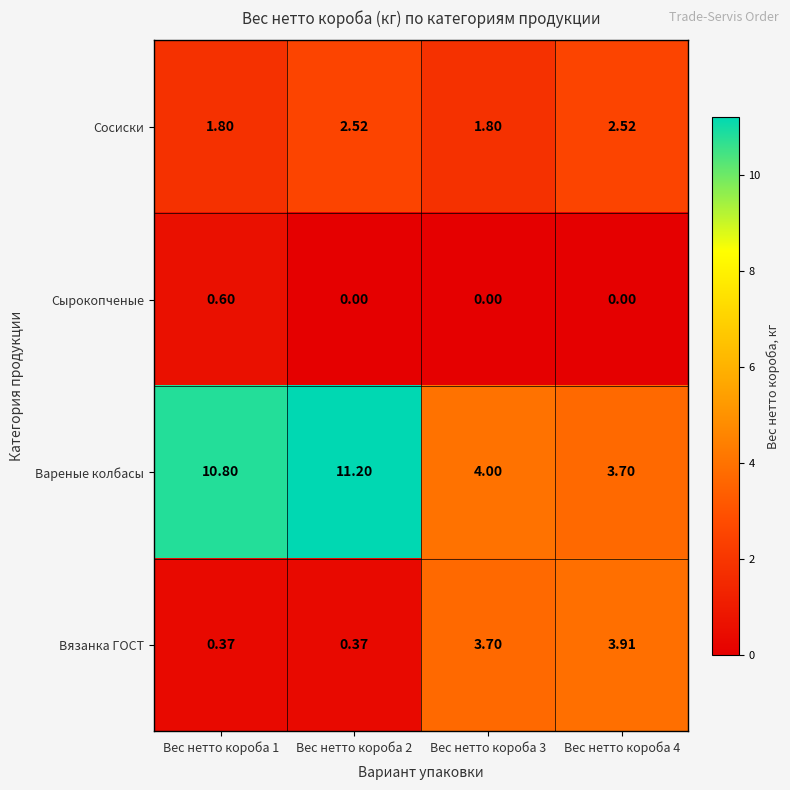

List the series in order of their peak value, highest first.

Вареные колбасы, Вязанка ГОСТ, Сосиски, Сырокопченые